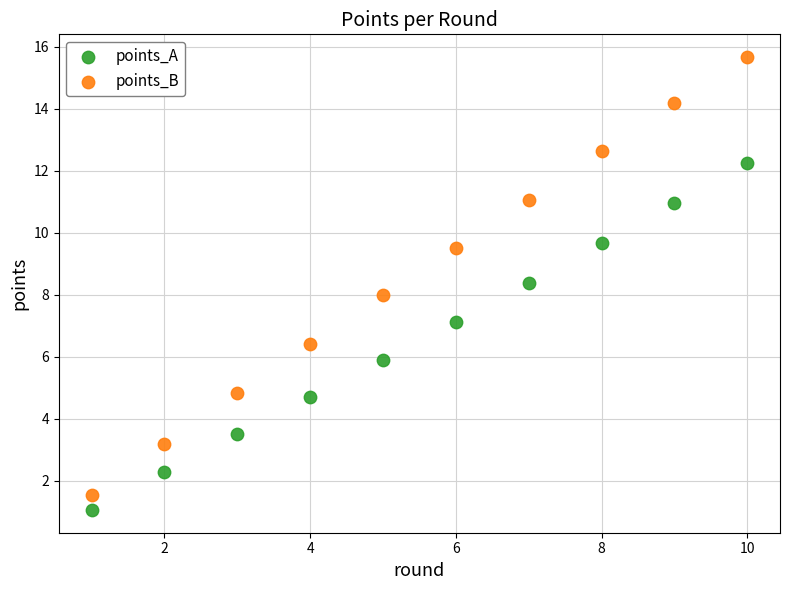

Across all data points, what is the range of X values (max minus min)?

9.0